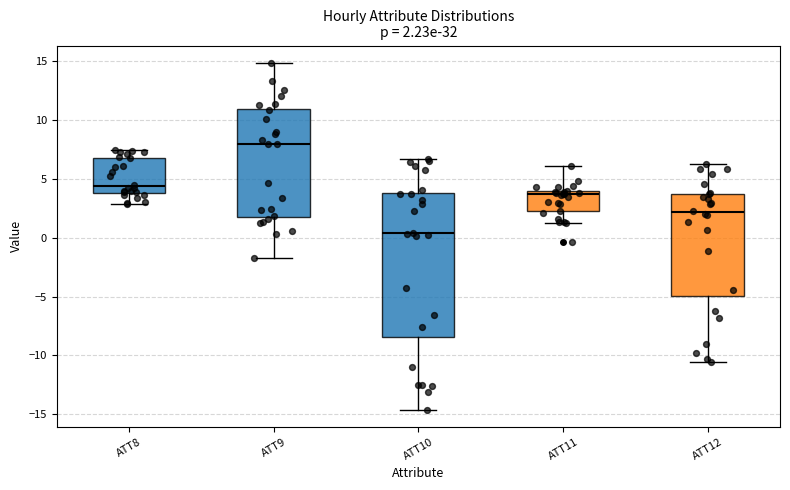

Comparing the boxes themselves (not the whiskers), which one is the tallest?

ATT10